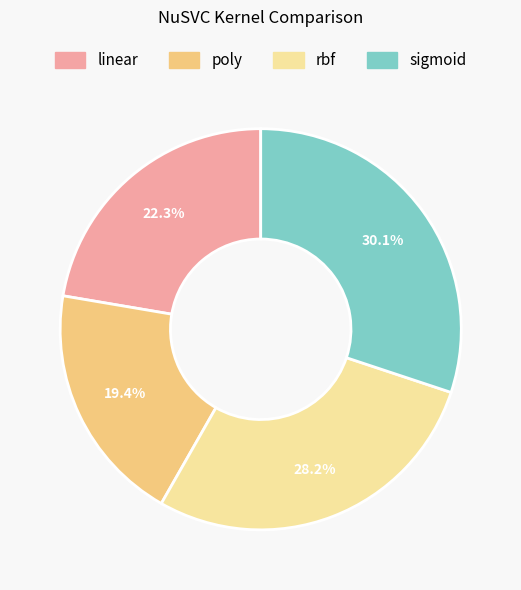

Between rbf and sigmoid, which is larger?

sigmoid